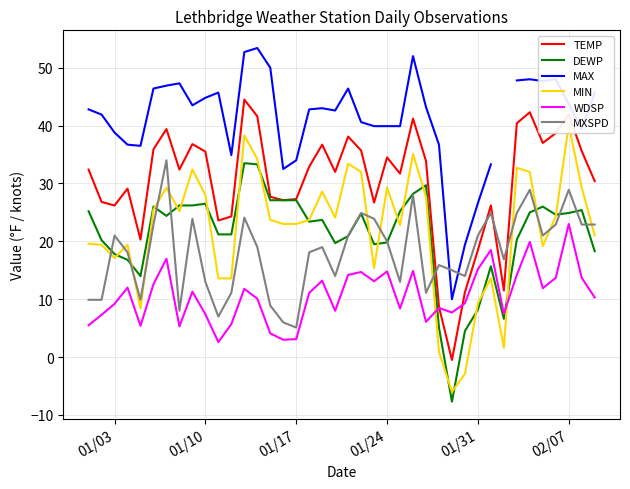

How many values in the MIN series exceed 23?

21